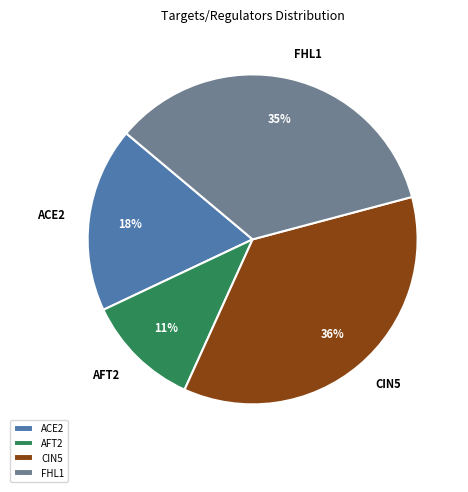

Which category has the smallest portion of the pie?

AFT2